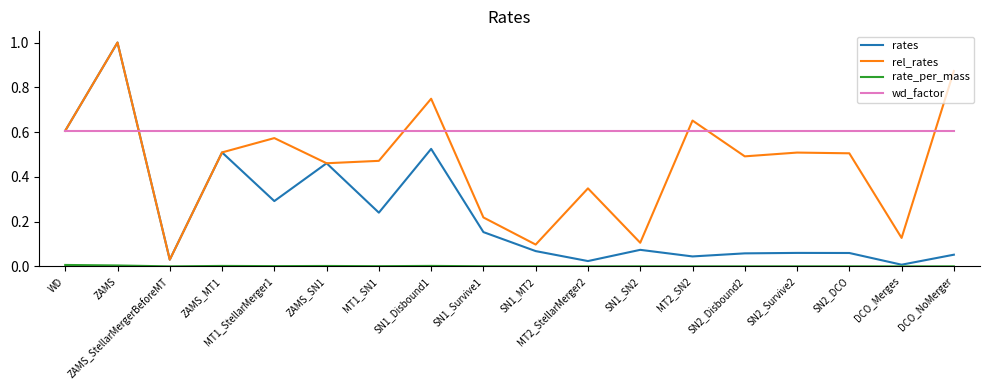

Between MT1_SN1 and SN1_Survive1, which series saw the biggest shift?

rel_rates